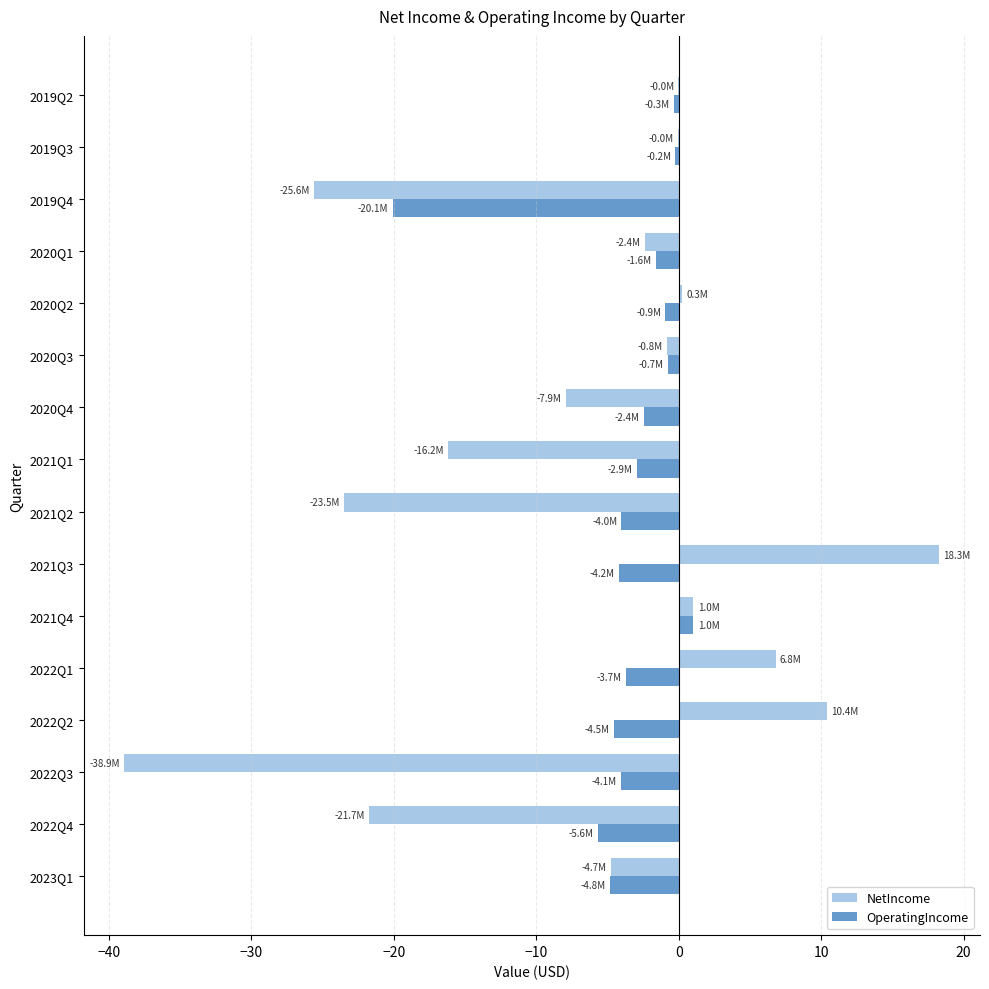

Which category has the highest value across all series?

2021Q3